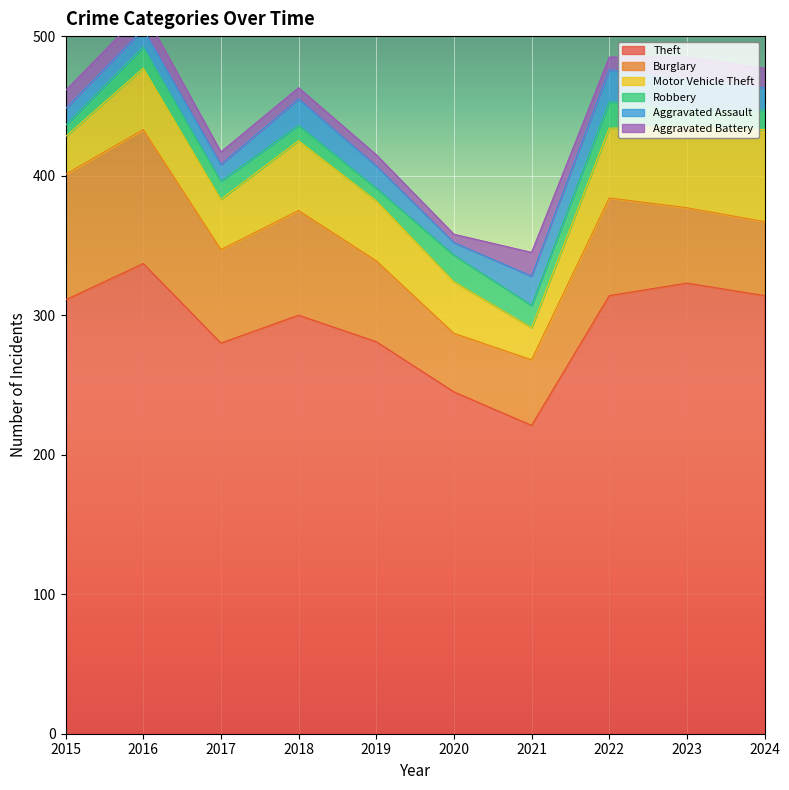

What is the difference between the second highest and second lowest values in the Burglary series?

43